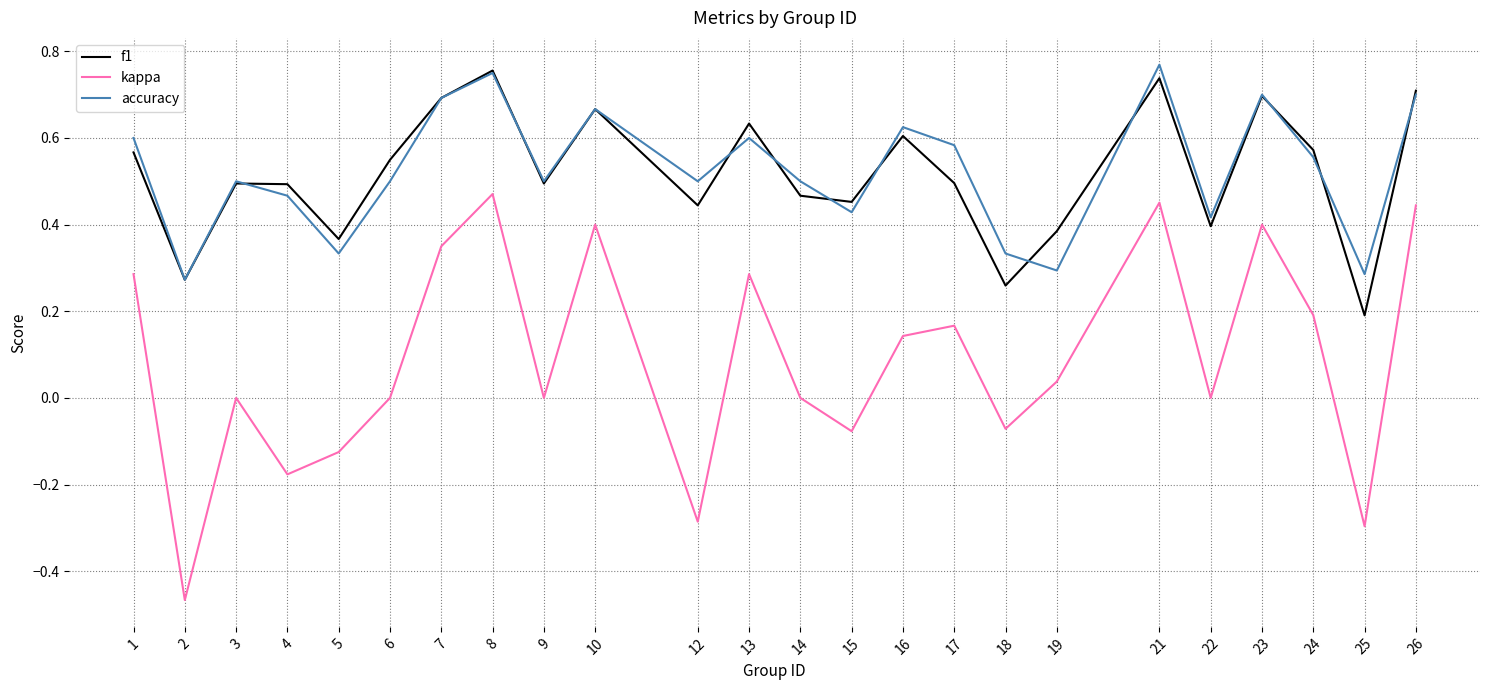

True or false: f1 and accuracy cross at least once.

True